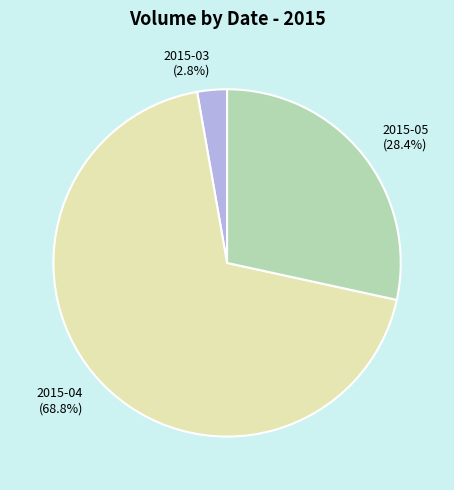

Which category has the smallest portion of the pie?

2015-03